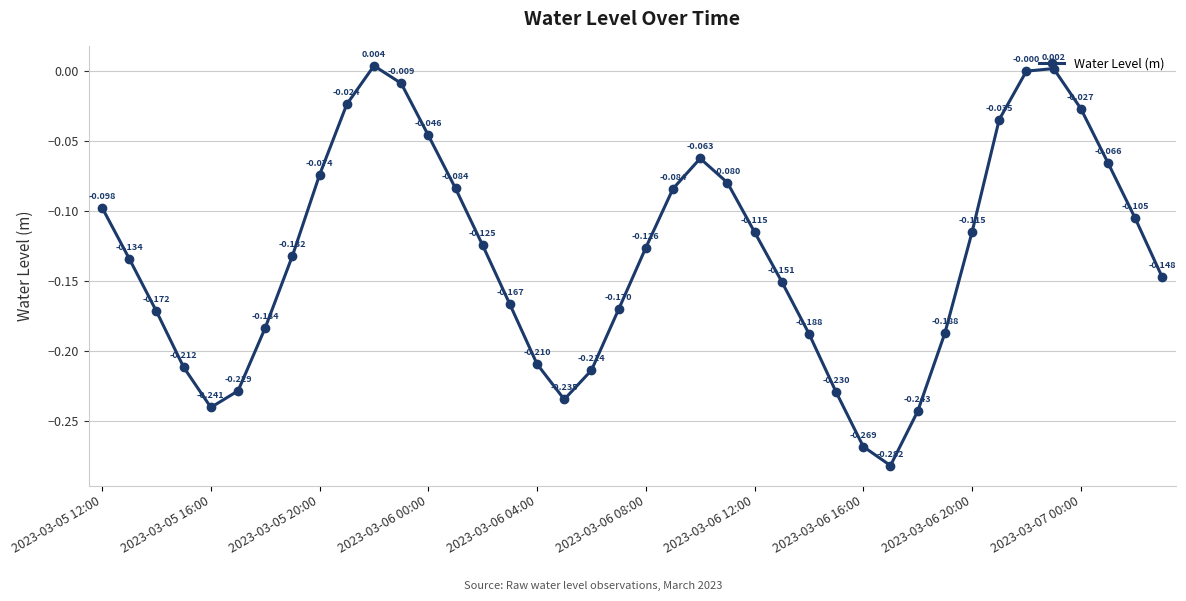

True or false: the data has more than 0 interior local peaks.

True